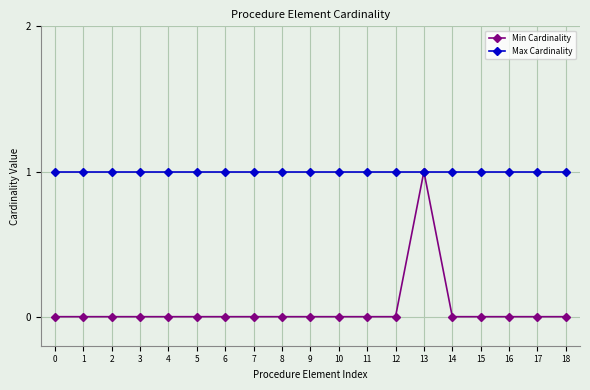

Is it true that Max Cardinality equals 0 at 1?

False